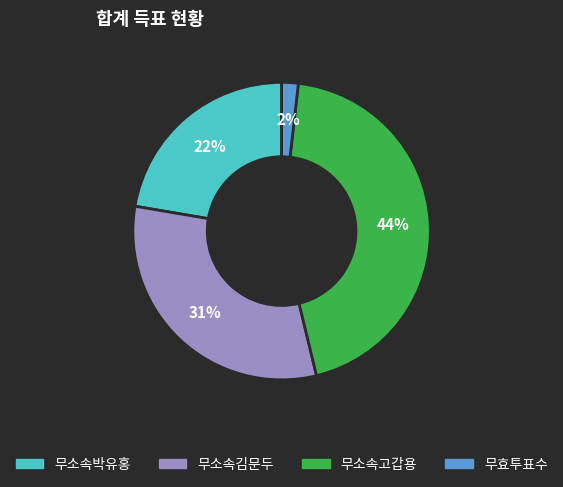

What percentage is the 무소속고갑용 slice, to the nearest percent?

44%